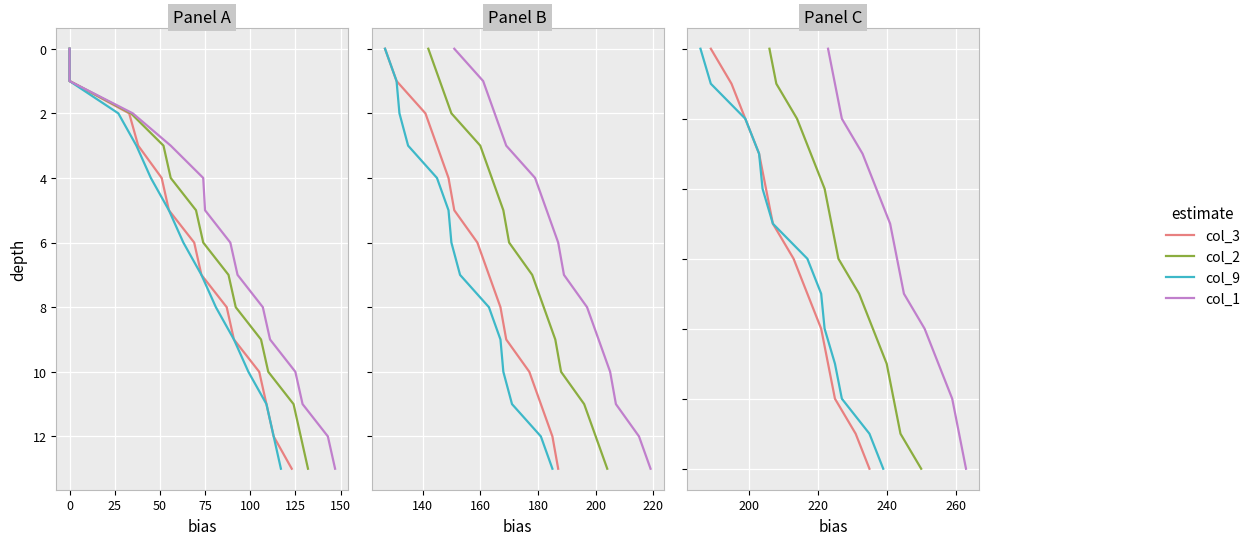

What are all the series names shown in the legend?

col_3, col_2, col_9, col_1